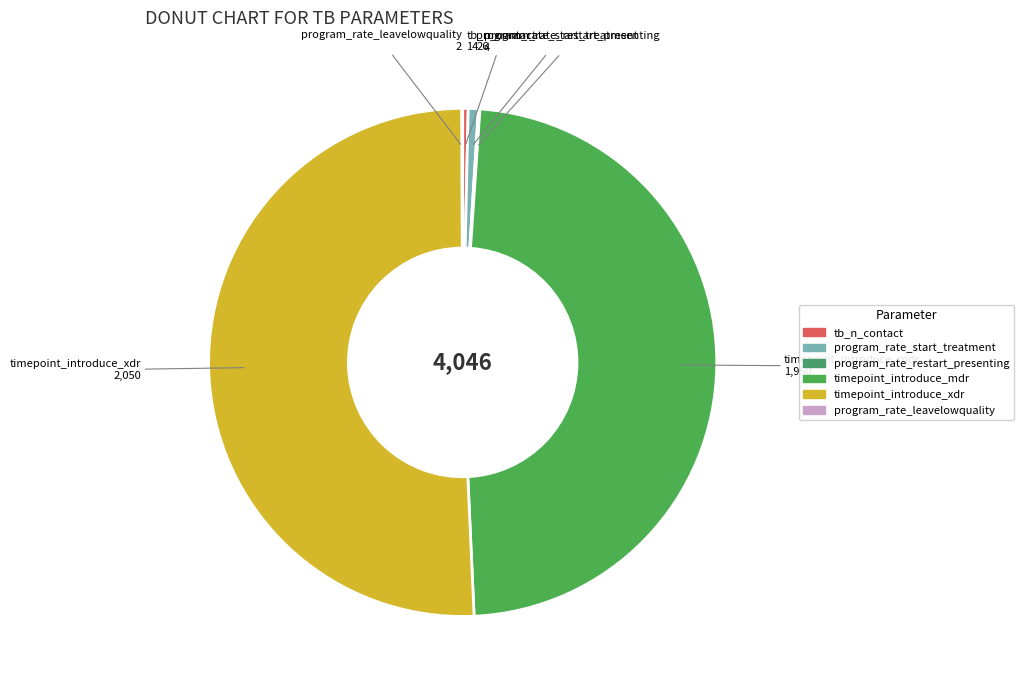

The tb_n_contact slice represents 0% of the pie. True or false?

True